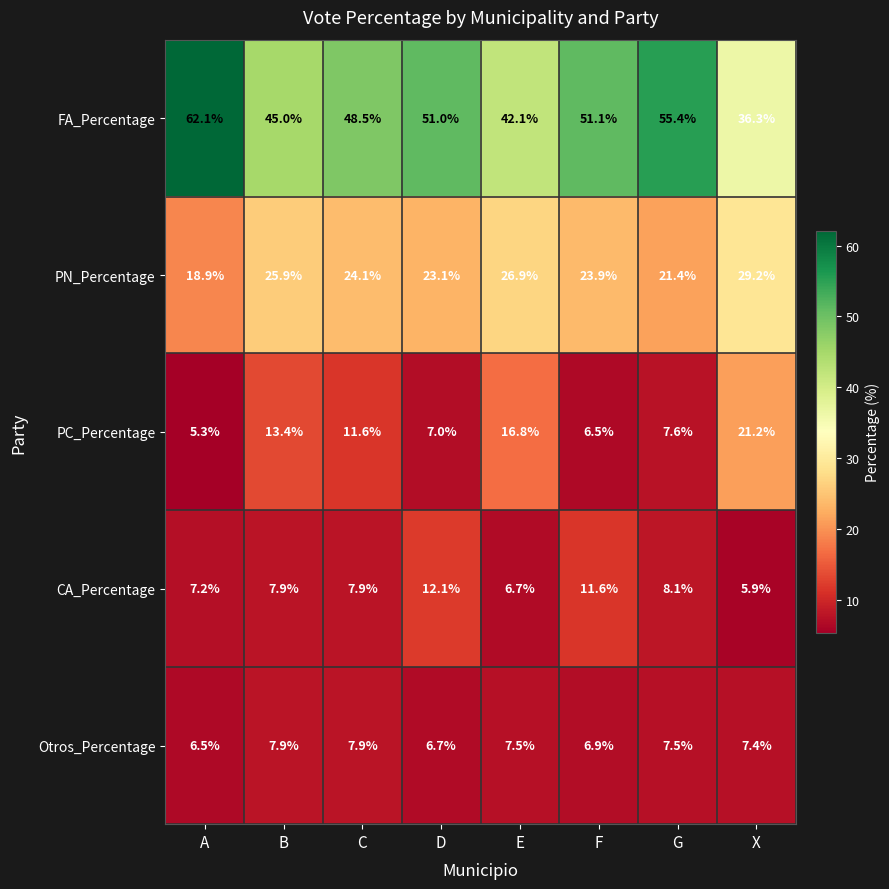

What is the minimum value shown in the chart?

5.3